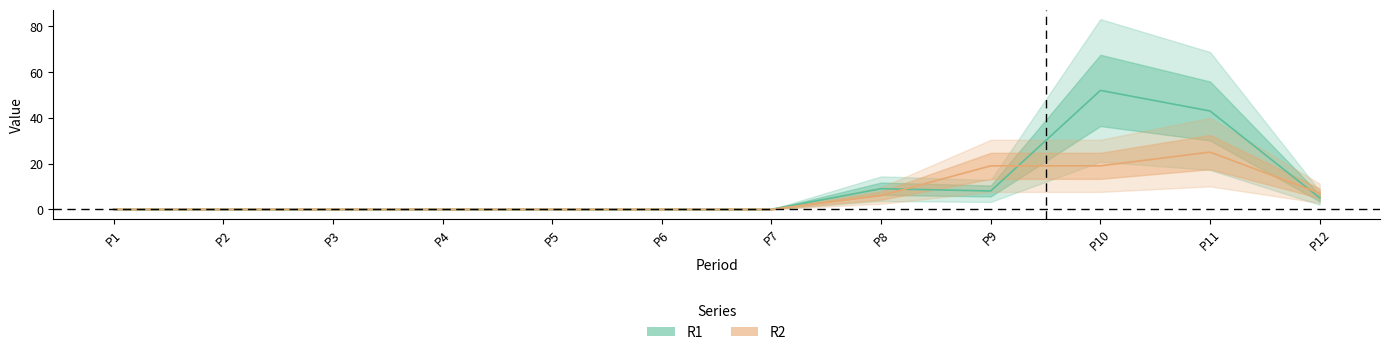

What is the value of the R2 point at the 8th from the left?

6